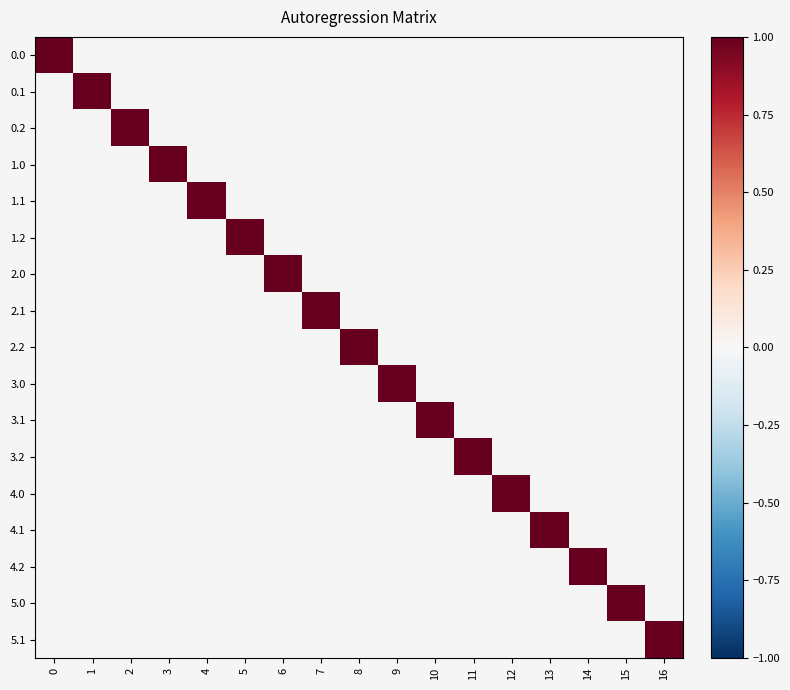

Count the number of categories in the chart.

17